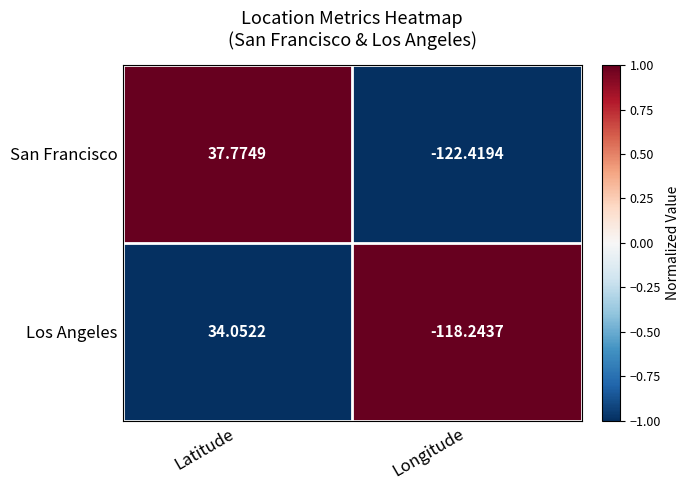

At which category is the sum across all series the highest?

Latitude